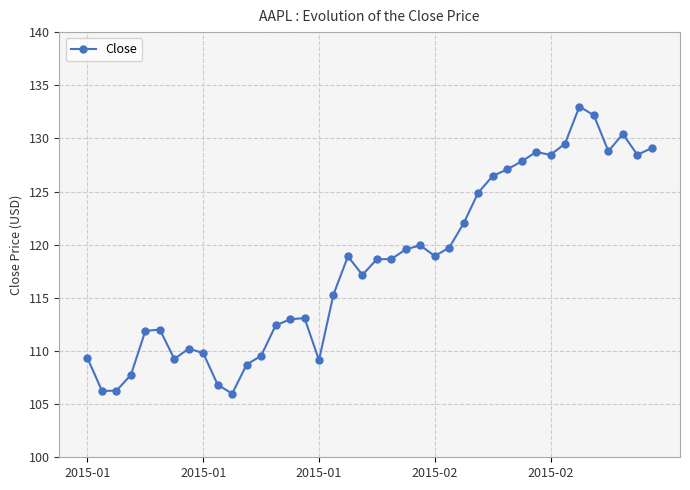

How many values exceed 118?

21